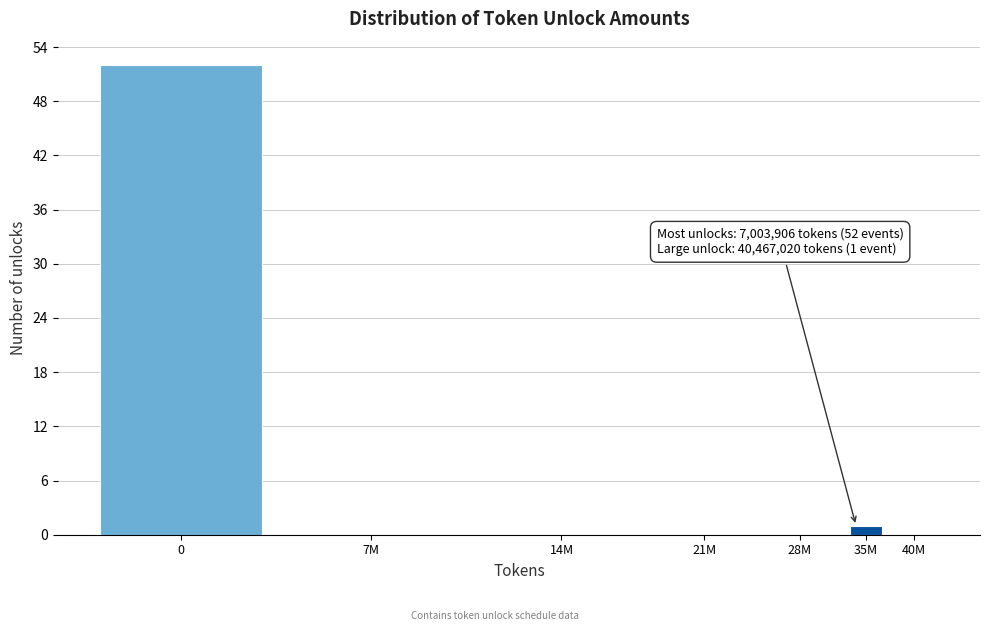

Reading left to right, list all the values displayed in this chart.

0=52	7M=0	14M=0	21M=0	28M=0	35M=1	40M=0